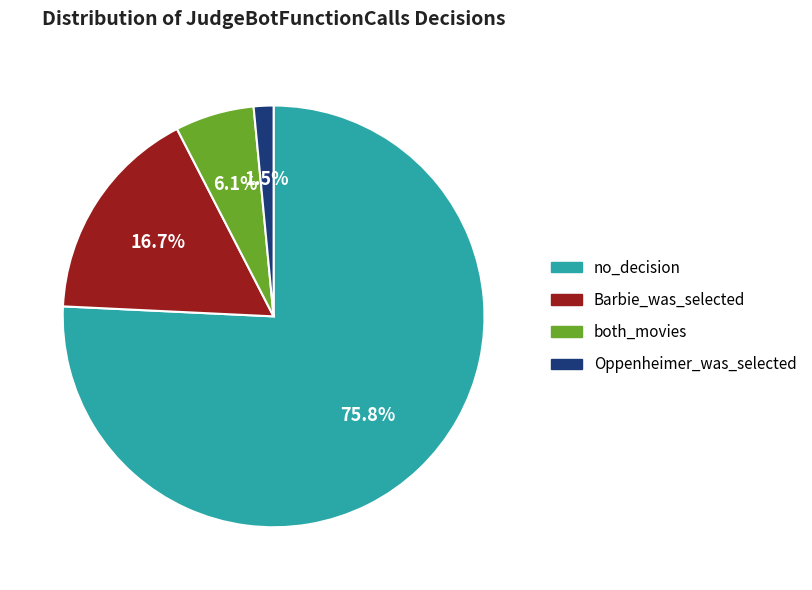

What is the total percentage of no_decision and both_movies?

81.8%